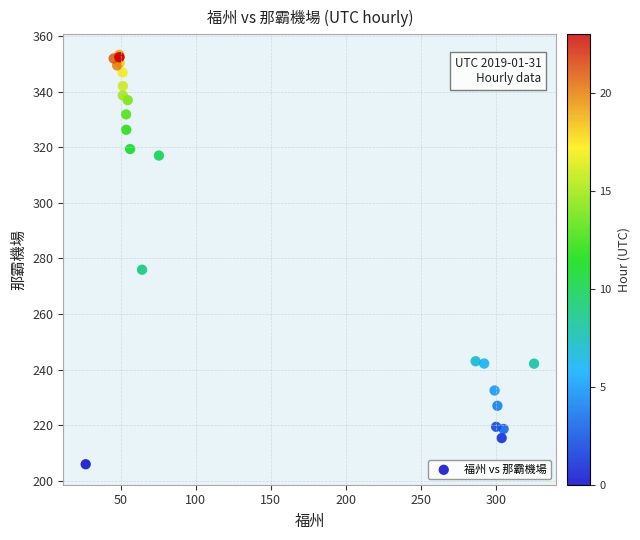

What Y value in the scatter plot is closest to 279?

276.0